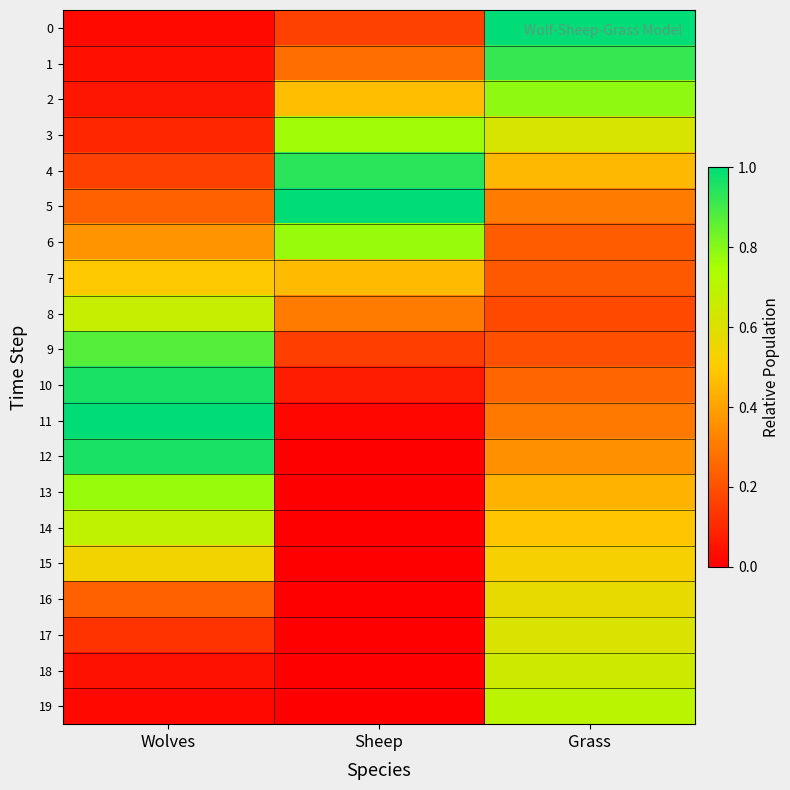

At Wolves, list the series in order from largest to smallest.

11, 10, 12, 9, 13, 14, 8, 15, 7, 6, 5, 16, 4, 17, 3, 2, 18, 1, 0, 19